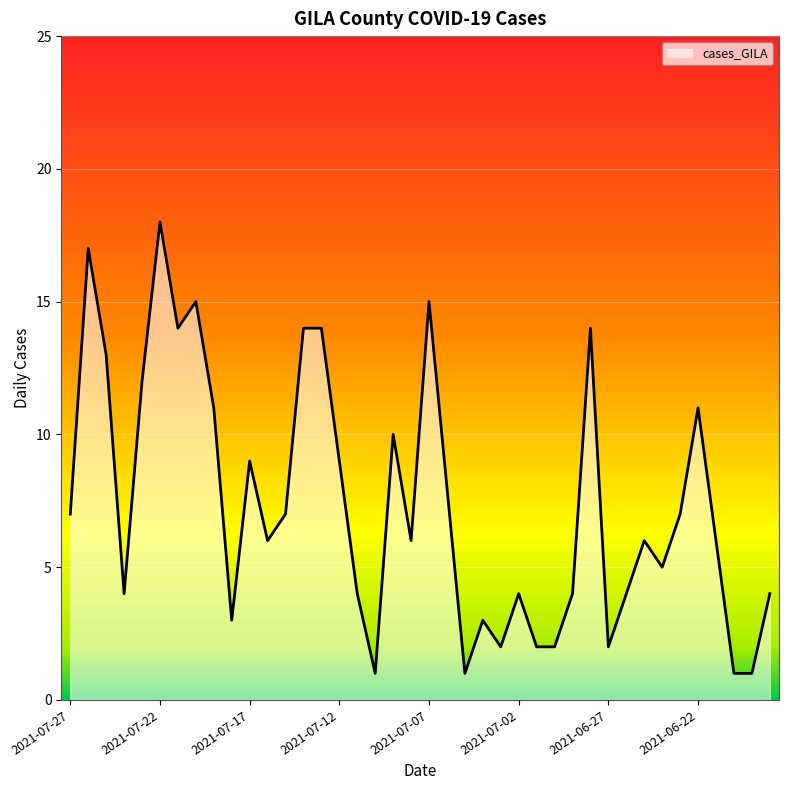

What is the difference between the maximum and minimum values?

17